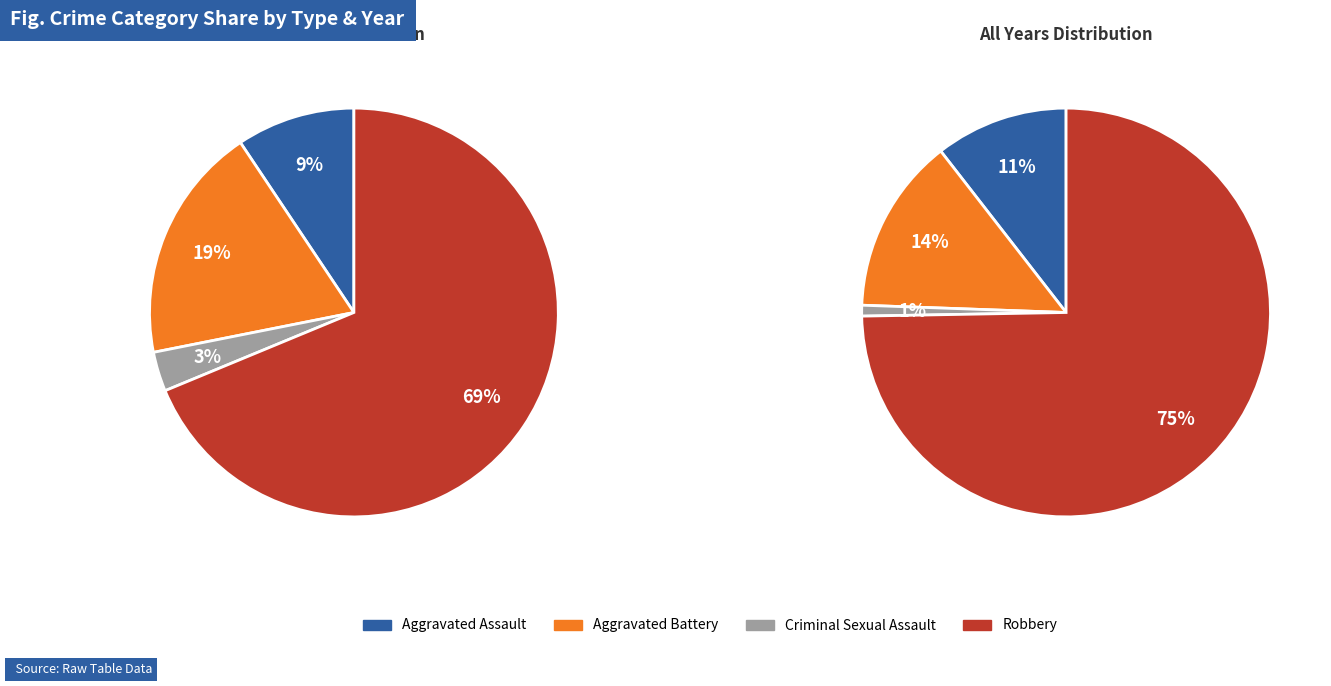

Is it true that Aggravated Assault is 9% of the pie?

True